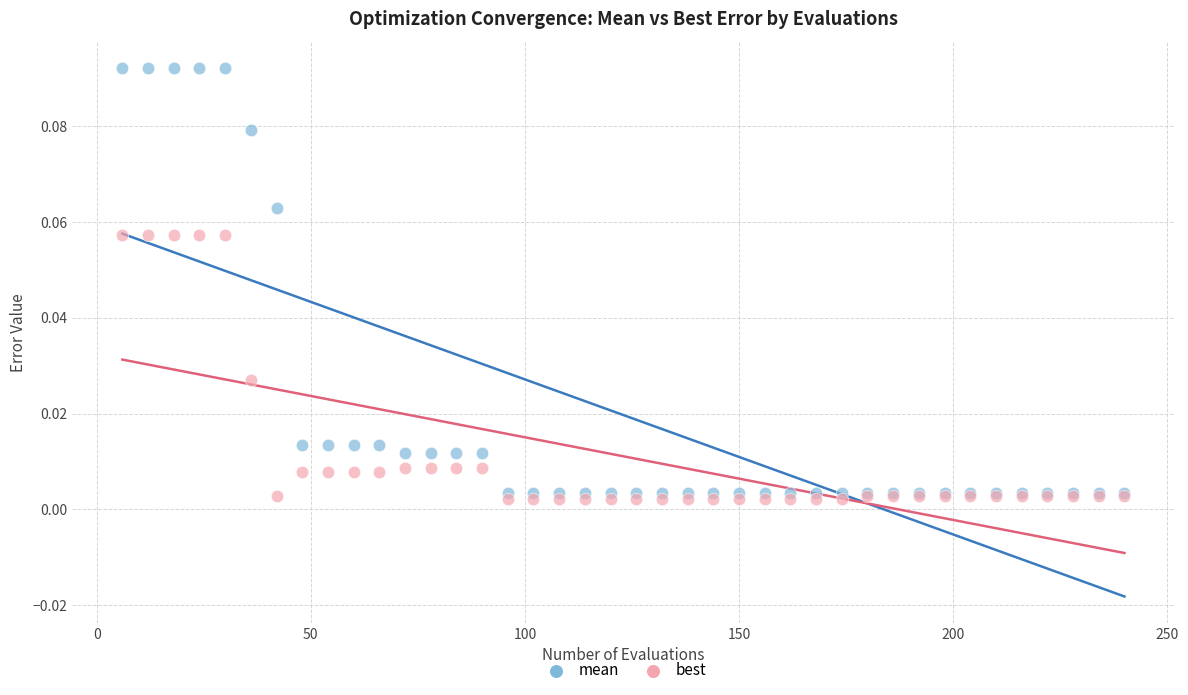

What are all the series names shown in the legend?

mean, best